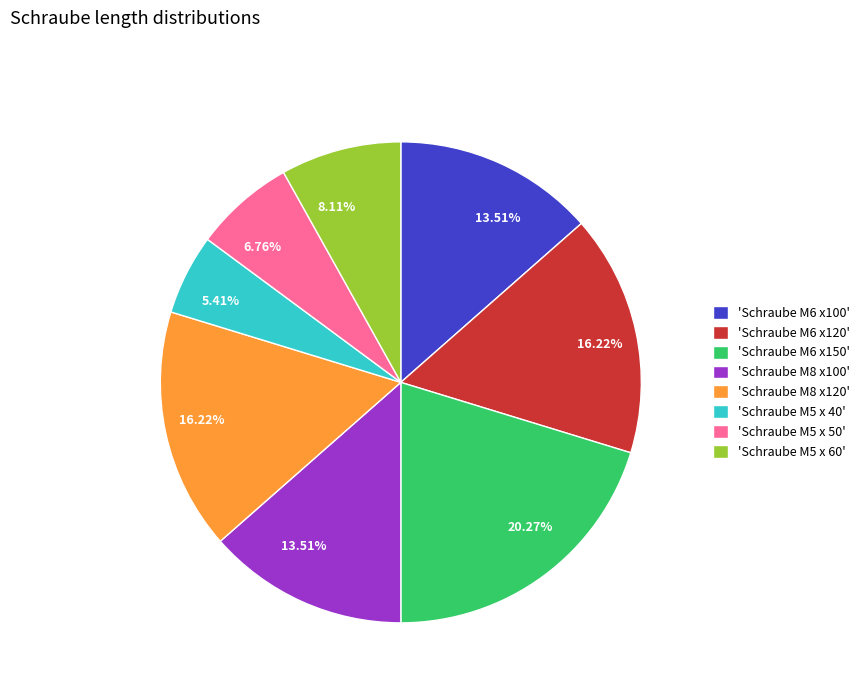

Is there any slice that represents more than half of the pie?

No